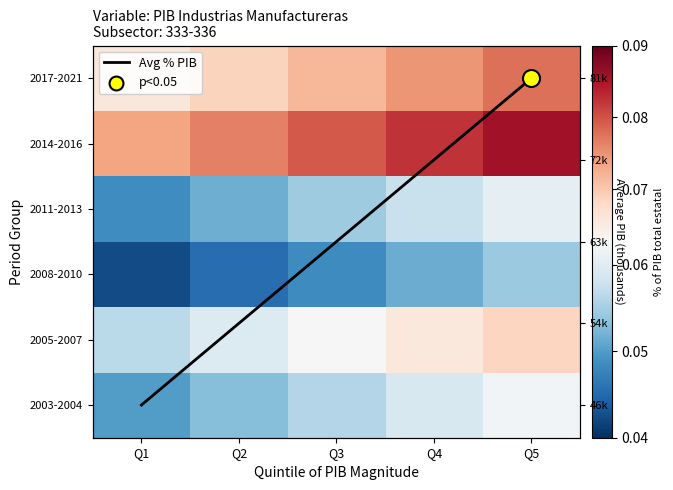

How many series are shown in this chart?

7